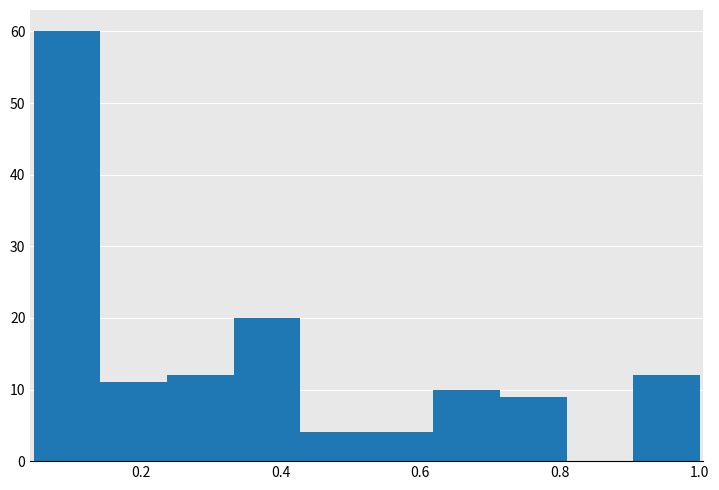

Reading left to right, transcribe this chart: for each bar, give the range it covers on the x-axis and its height. Neither the bar edges nor the heights are printed on the chart, so give them approximately, as read against the axes.

0.04 to 0.14: 60
0.14 to 0.24: 11
0.24 to 0.34: 12
0.34 to 0.42: 20
0.42 to 0.52: 4
0.52 to 0.62: 4
0.62 to 0.72: 10
0.72 to 0.80: 9
0.80 to 0.90: 0
0.90 to 1.00: 12